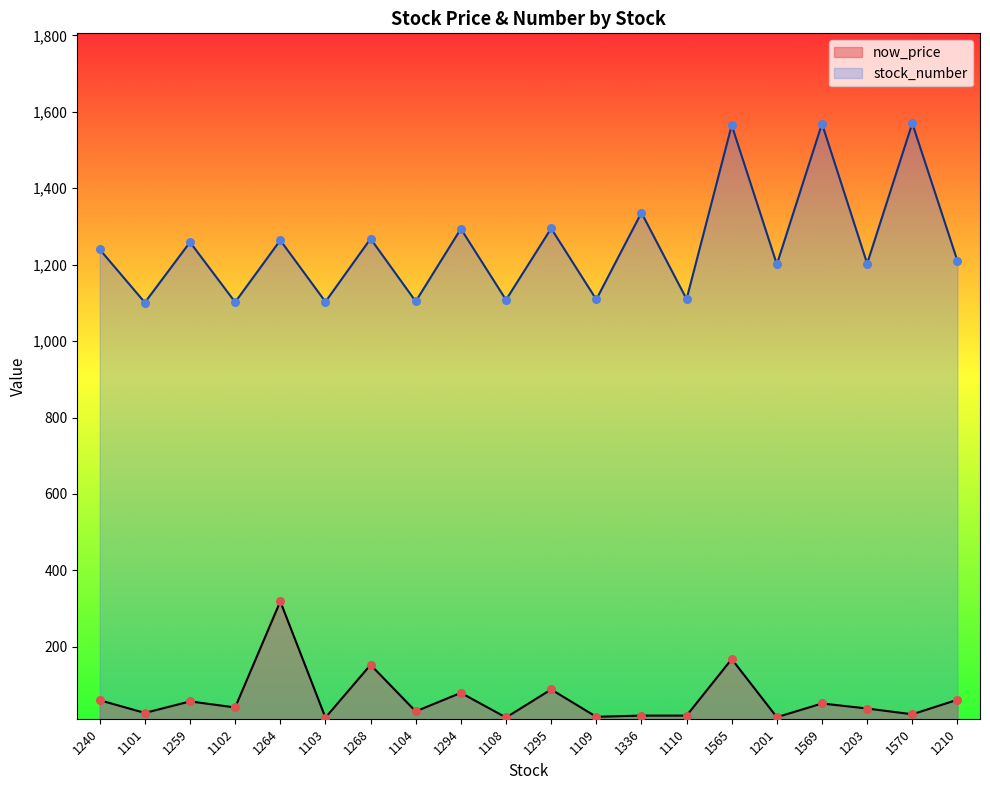

Is the value of now_price at 1203 greater than the value of stock_number at 1110?

No